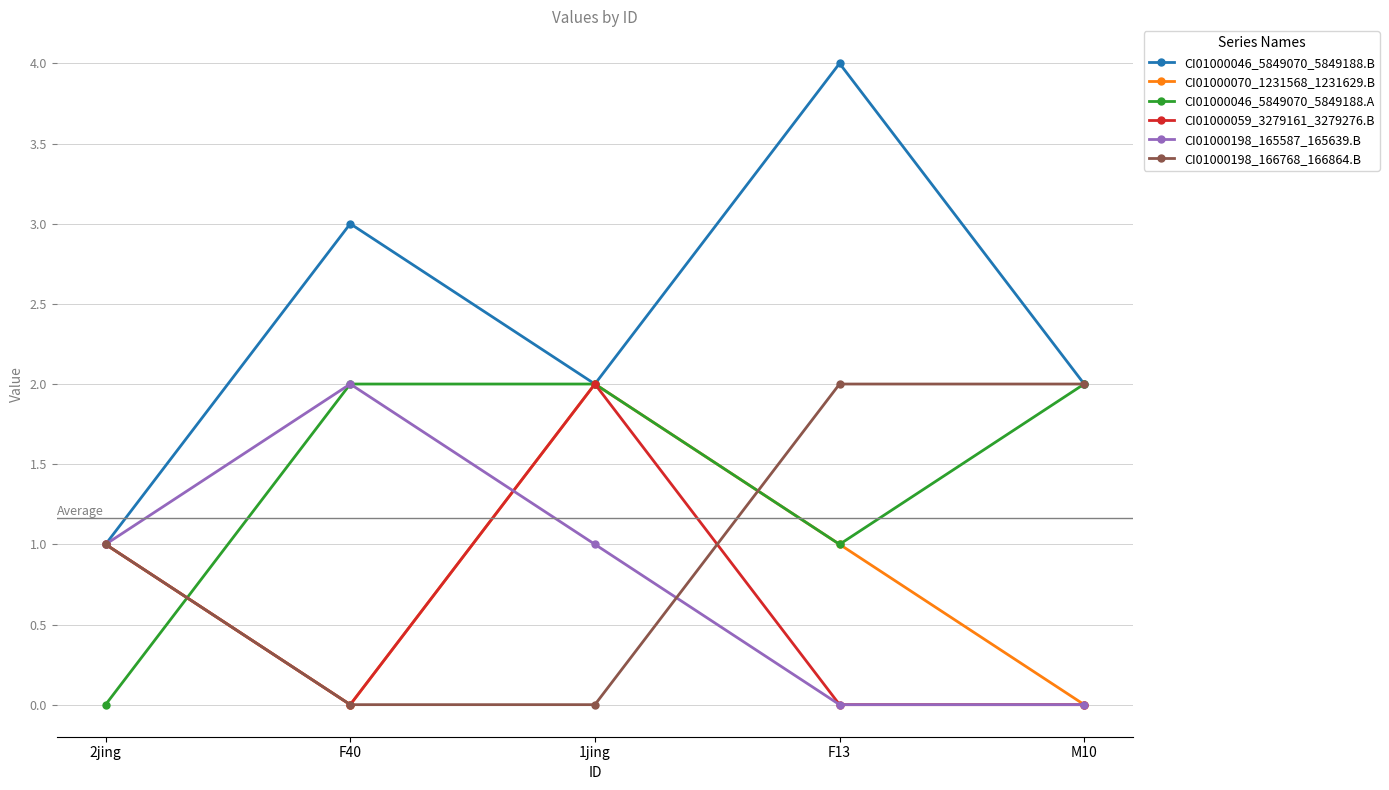

What is the label of the 2nd point from the right?

F13